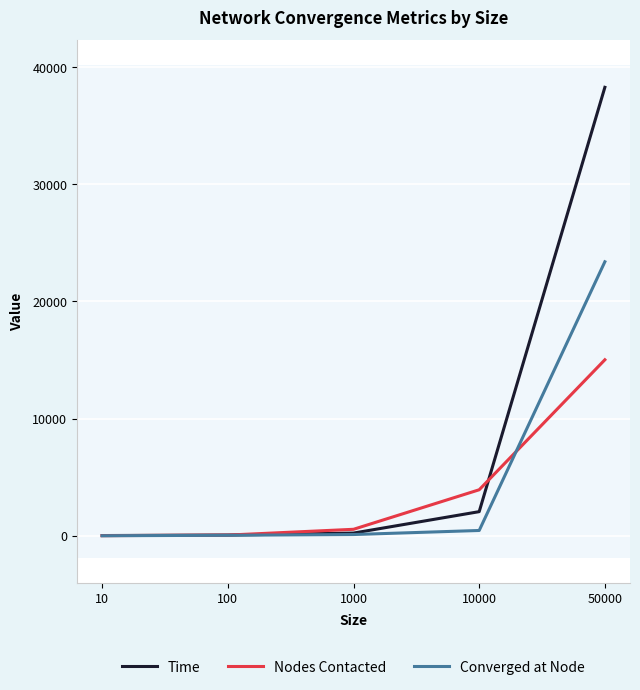

Which series has the largest total across all categories?

Time